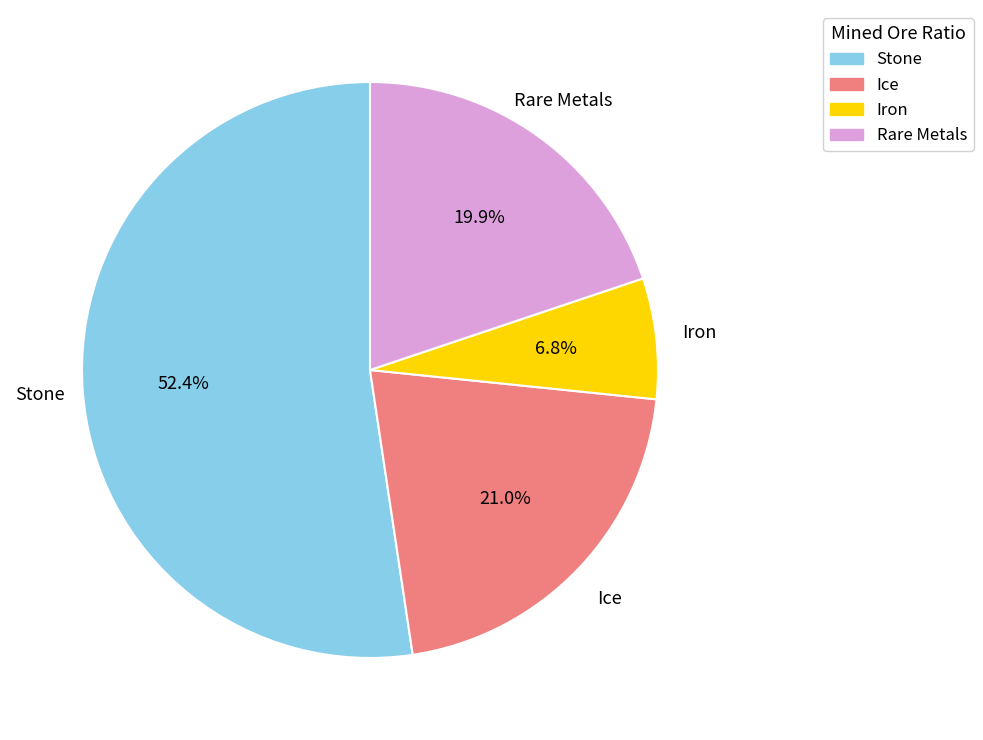

Is there any slice that represents more than half of the pie?

Yes